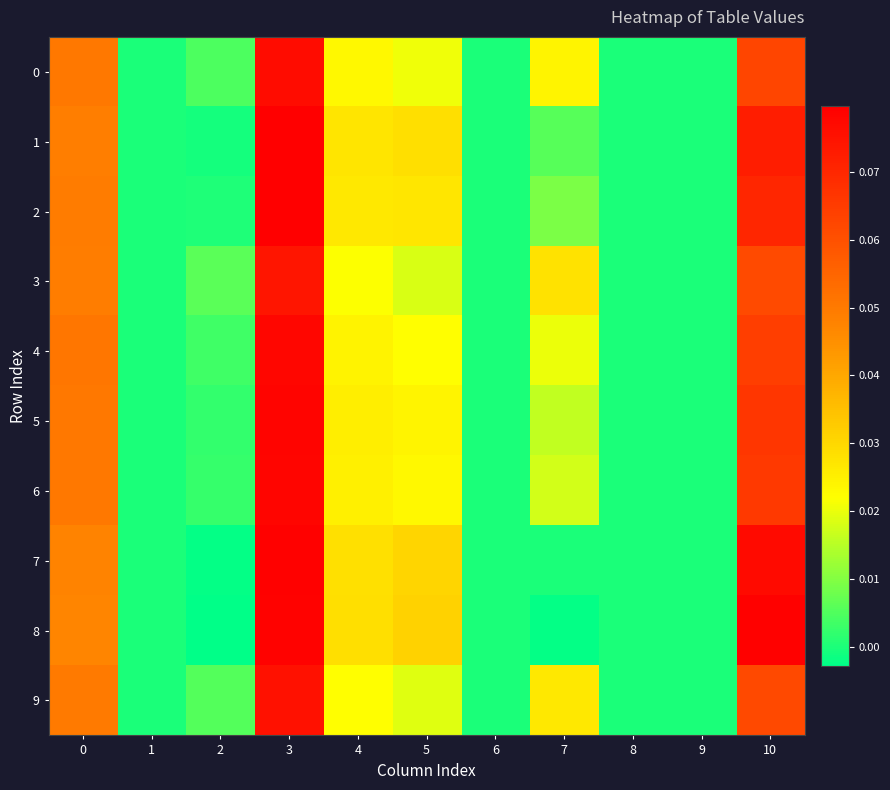

Which series changed the most between 1 and 7?

3